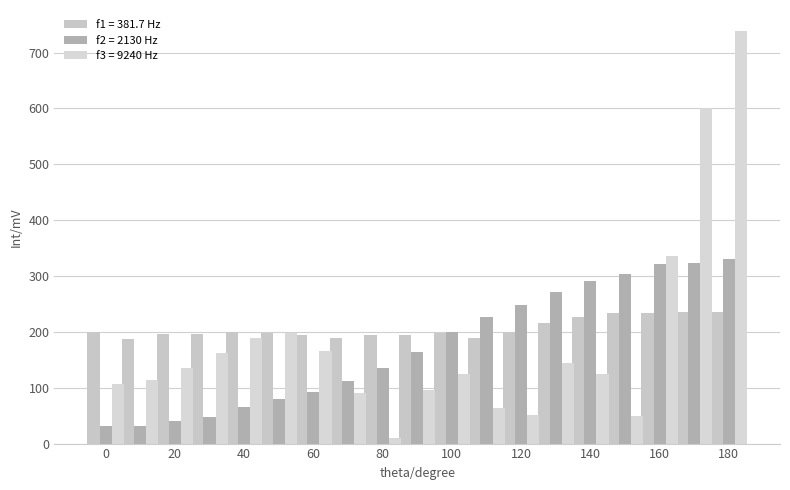

How many series are shown in this chart?

3